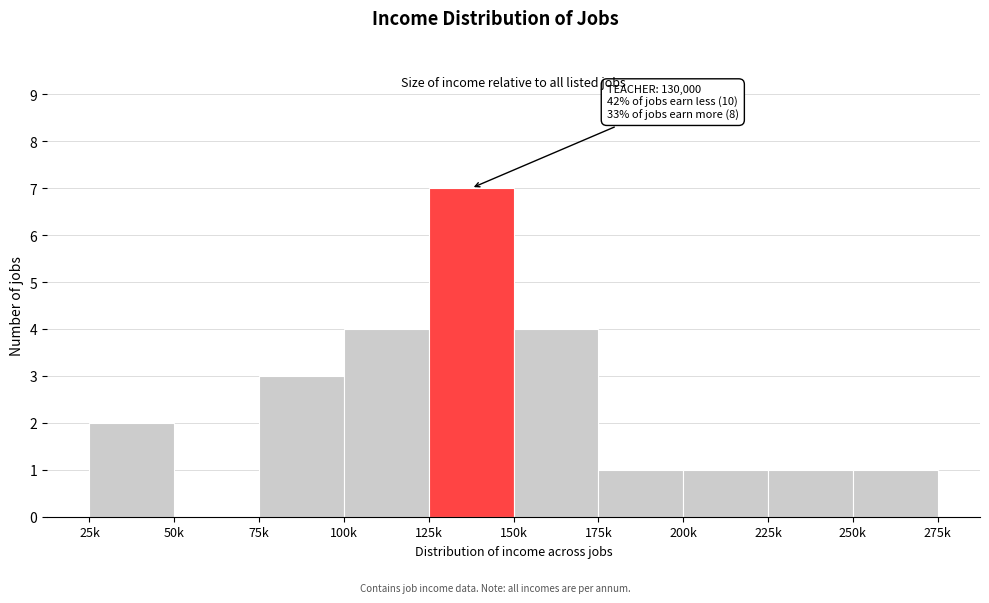

Reading left to right, what are all the values shown in this chart?

25k=2	50k=0	75k=3	100k=4	125k=7	150k=4	175k=1	200k=1	225k=1	250k=1